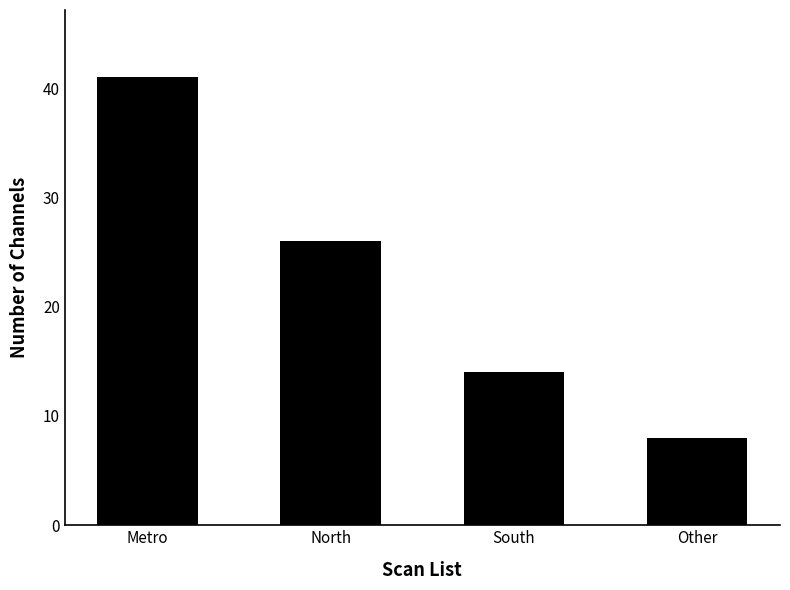

Rank the categories by value from highest to lowest.

Metro, North, South, Other